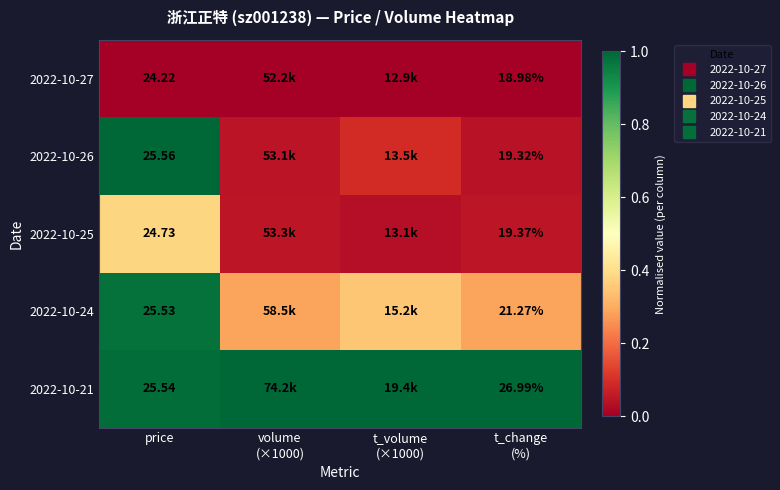

List the labels in order of 2022-10-24 value, largest first.

price, t_volume (×1000), volume (×1000), t_change (%)